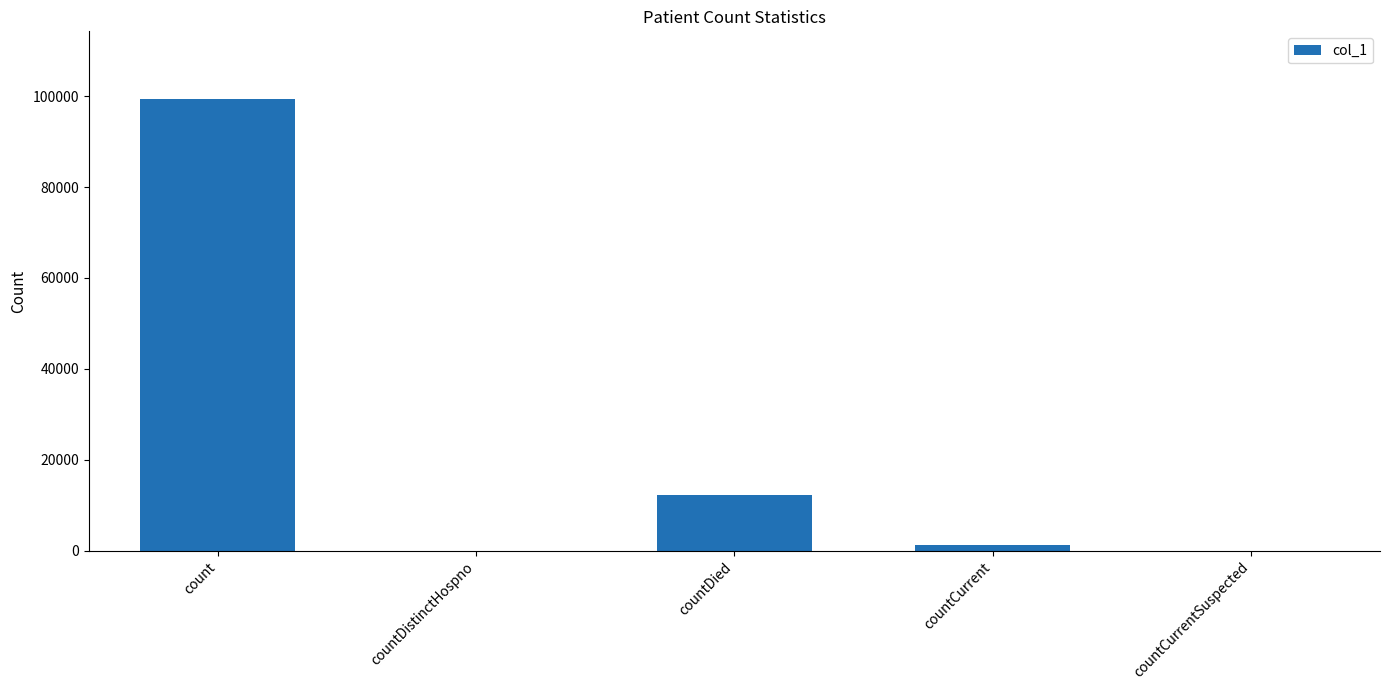

What is the sum of all values?

112724